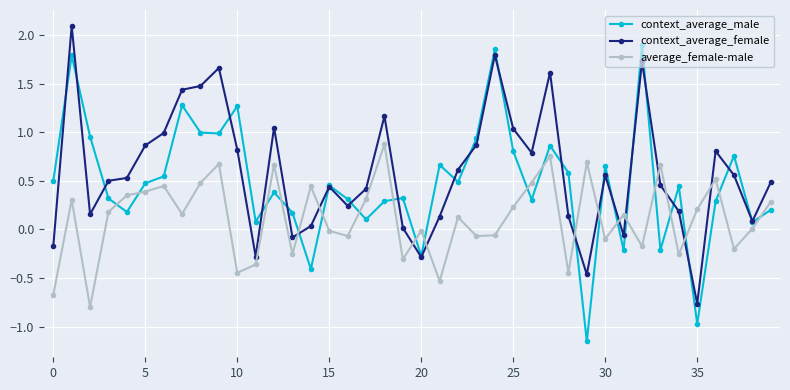

What is the greatest value displayed?

2.1